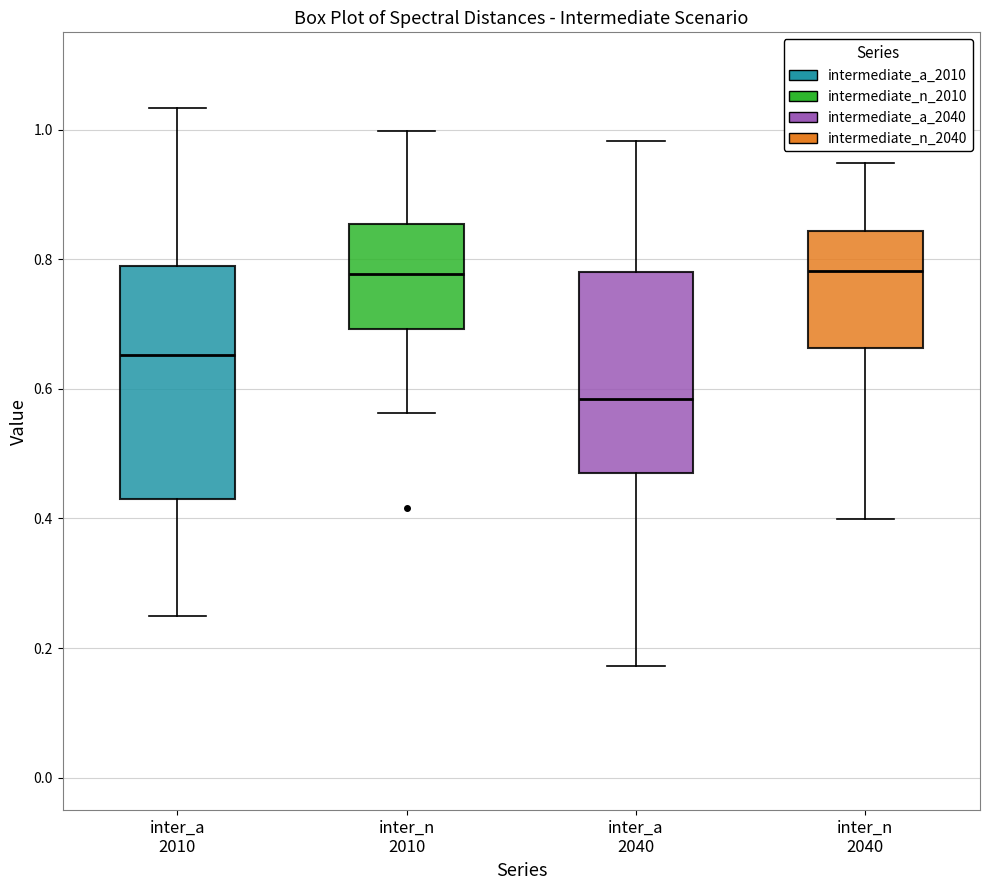

Which box has the lowest median line?

inter_a 2040